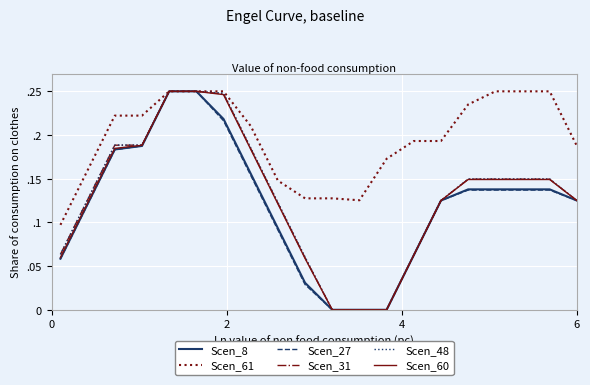

What are all the series names shown in the legend?

Scen_8, Scen_61, Scen_27, Scen_31, Scen_48, Scen_60